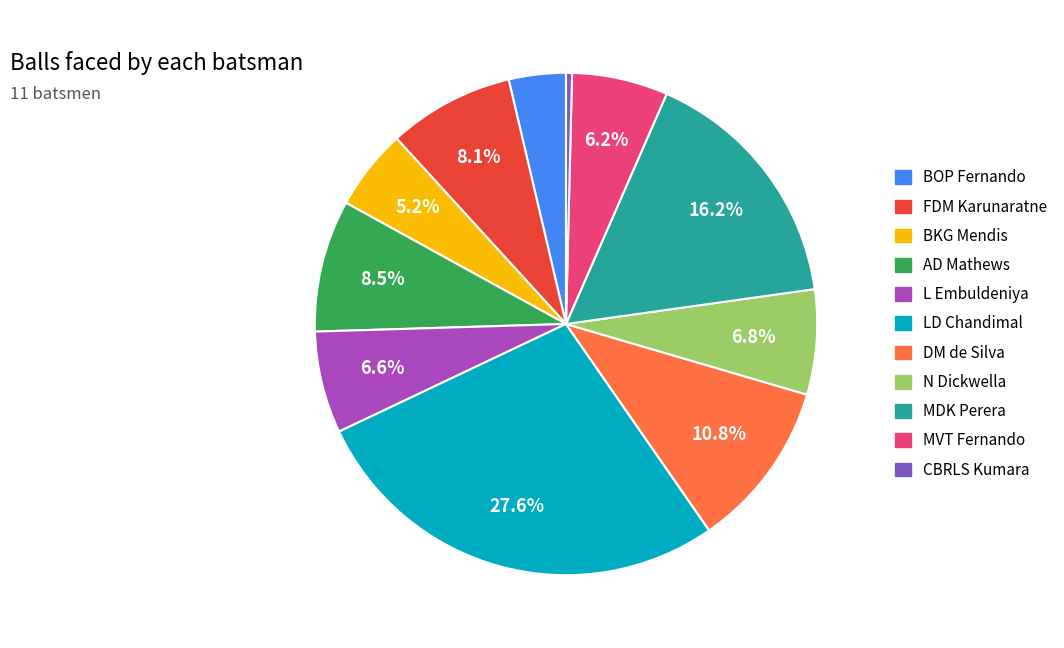

Does any single category account for the majority?

No